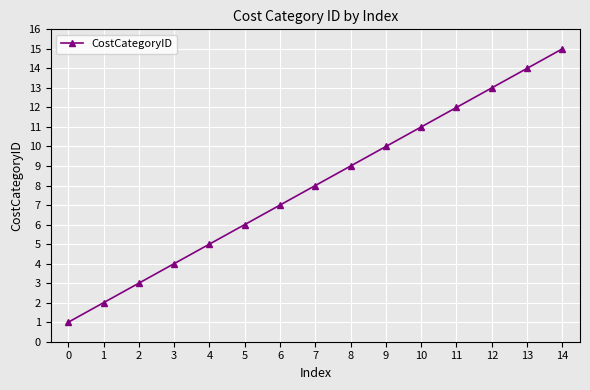

Rank the categories by value from lowest to highest.

0, 1, 2, 3, 4, 5, 6, 7, 8, 9, 10, 11, 12, 13, 14